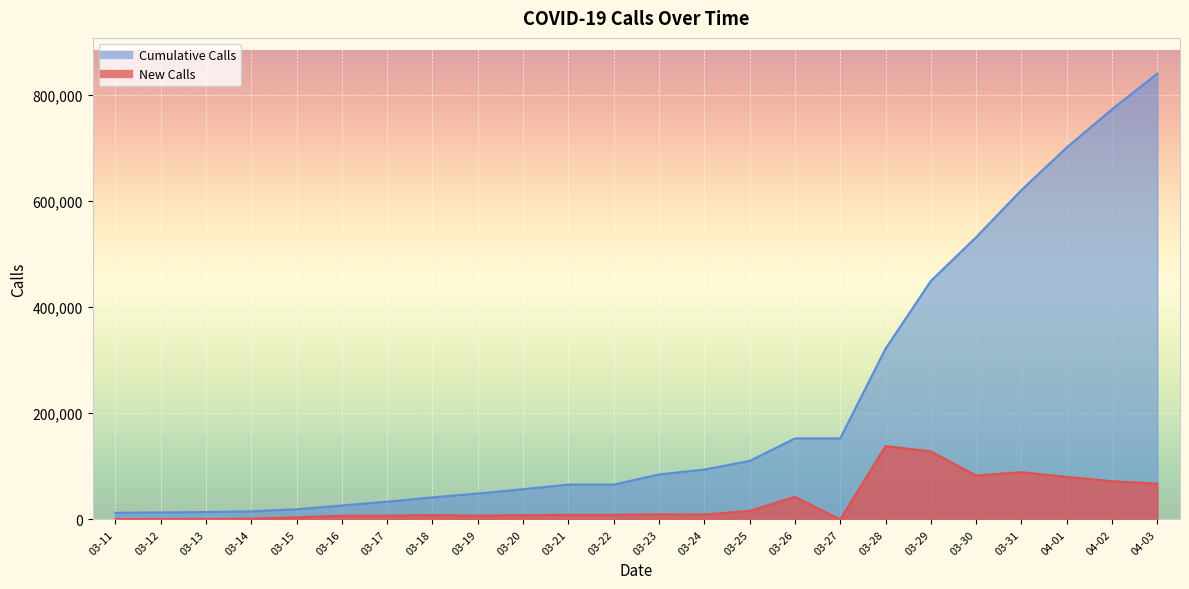

What position from the left is 03-20?

10